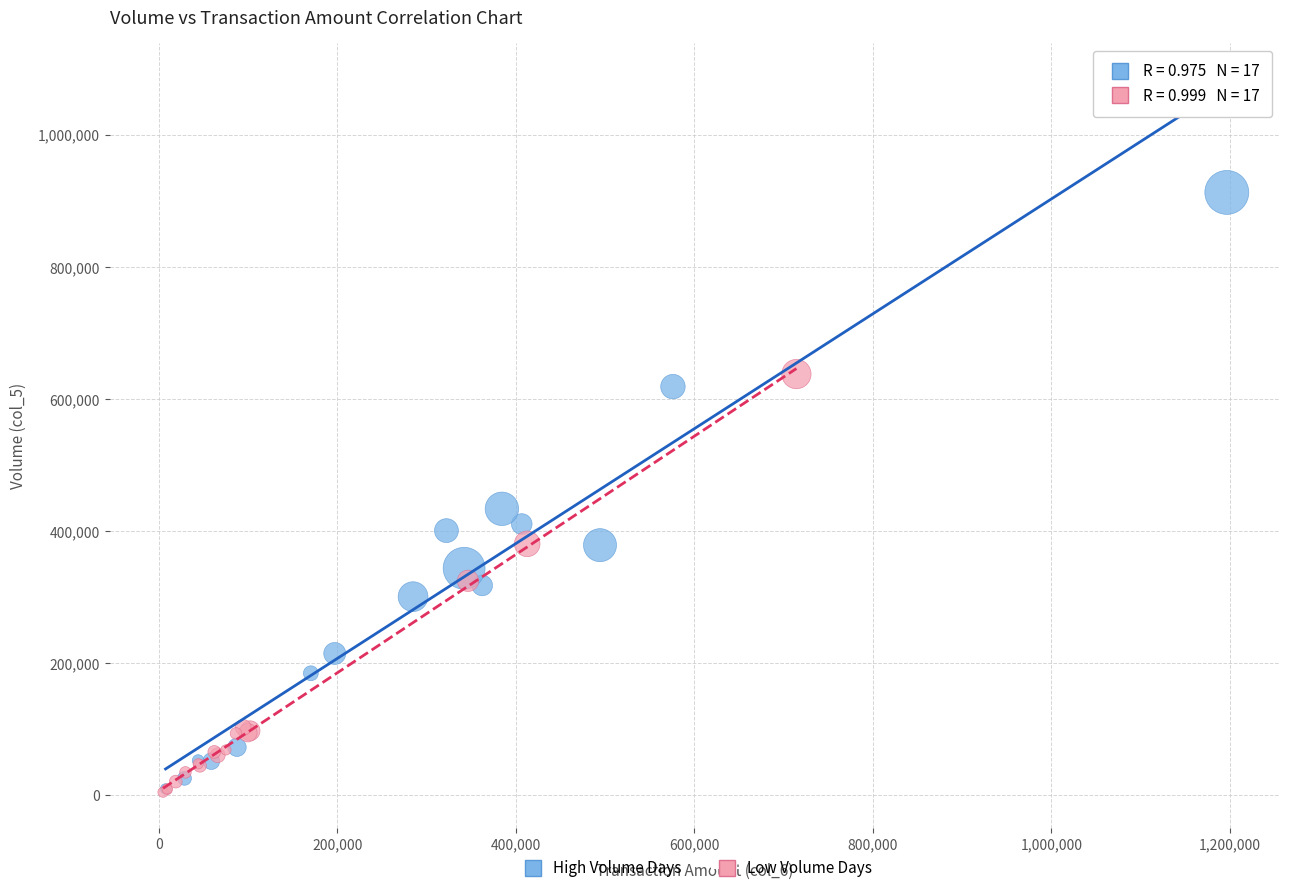

Which series has the largest Y range (max minus min)?

High Volume Days